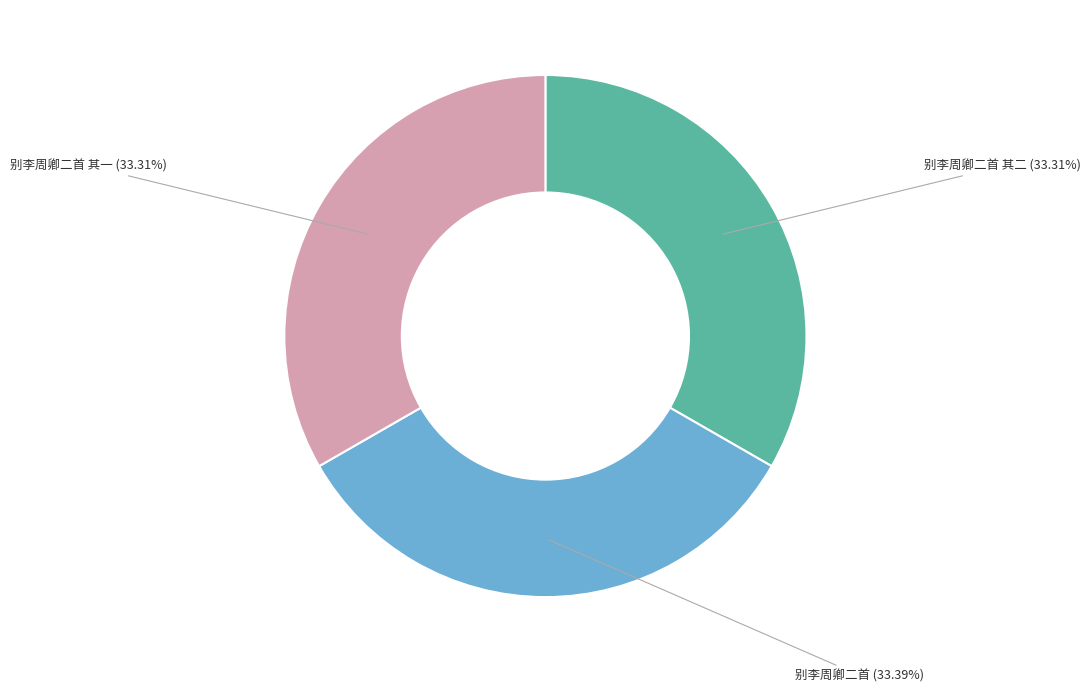

What is the total percentage of 别李周卿二首 and 别李周卿二首 其一?

66.7%